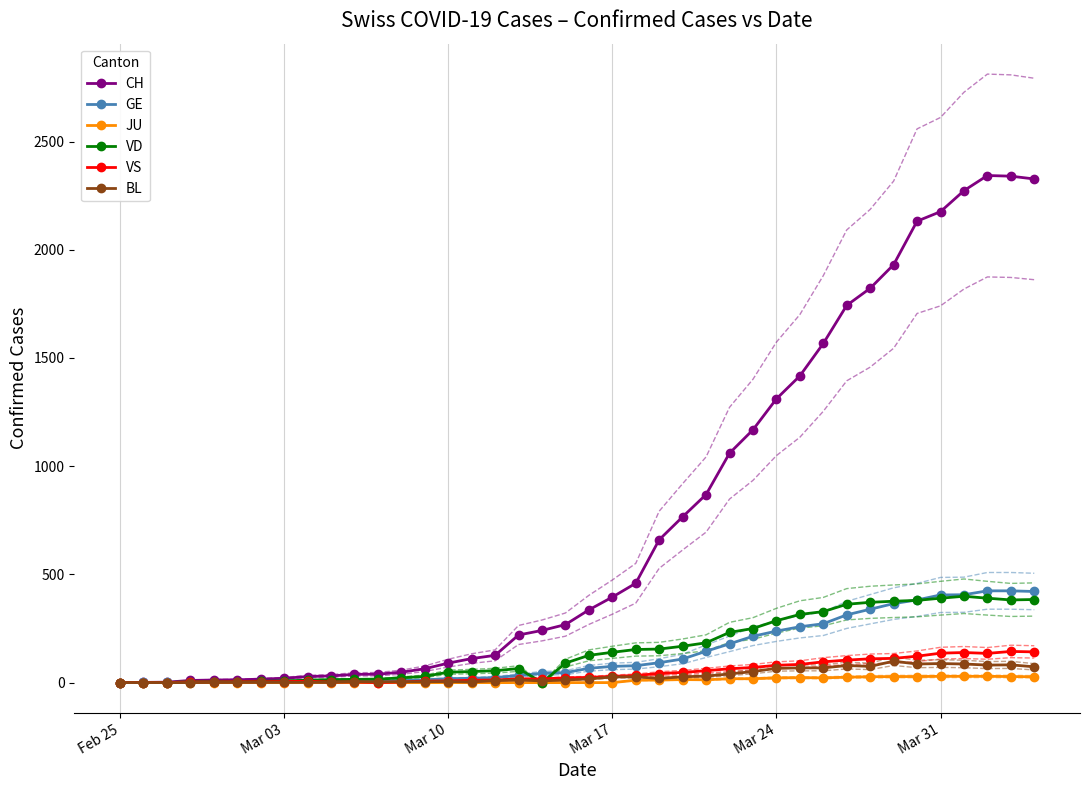

True or false: VS has more than 2 interior local peaks.

True